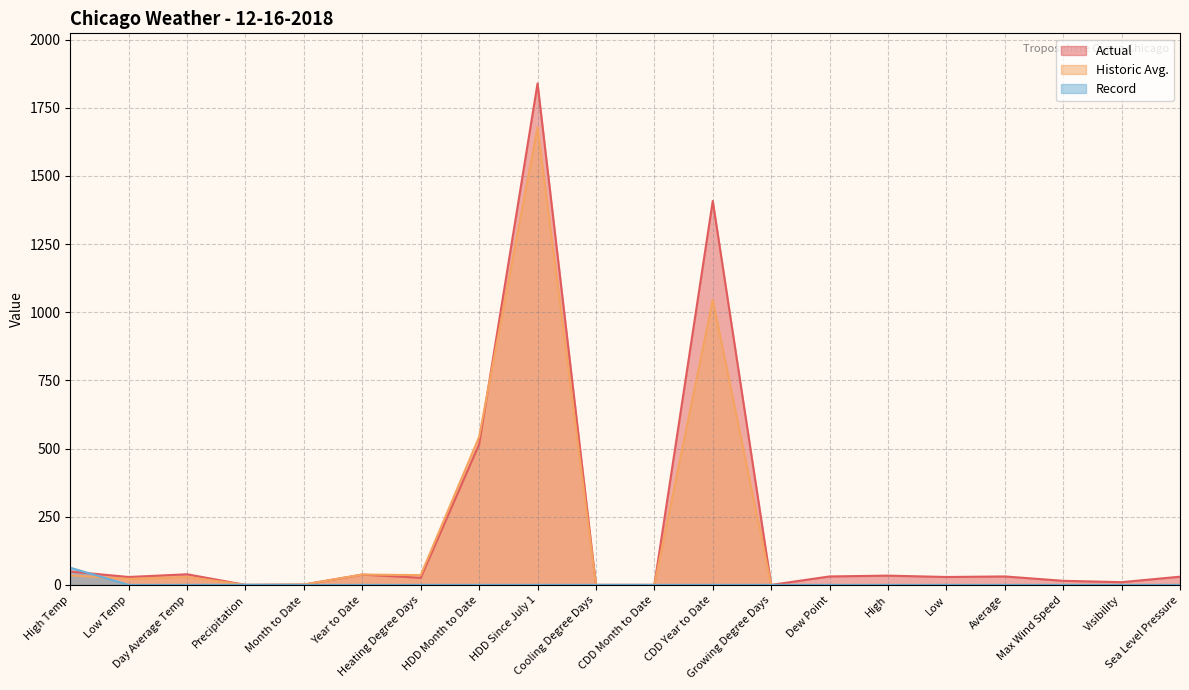

Reading left to right, what are all the values shown in this chart?

Actual: 49.0	29.0	39.0	0.0	1.2	37.8	26.0	516.0	1839.0	0.0	0.0	1408.0	0.0	31.0	34.0	29.0	31.0	15.0	10.0	30.1
Historic Avg.: 35.0	22.0	29.0	0.1	1.4	38.0	36.0	543.0	1678.0	0.0	0.0	1045.0	0.0	0.0	0.0	0.0	0.0	0.0	0.0	0.0
Record: 63.0	0.0	0.0	0.5	0.0	0.0	0.0	0.0	0.0	0.0	0.0	0.0	0.0	0.0	0.0	0.0	0.0	0.0	0.0	0.0